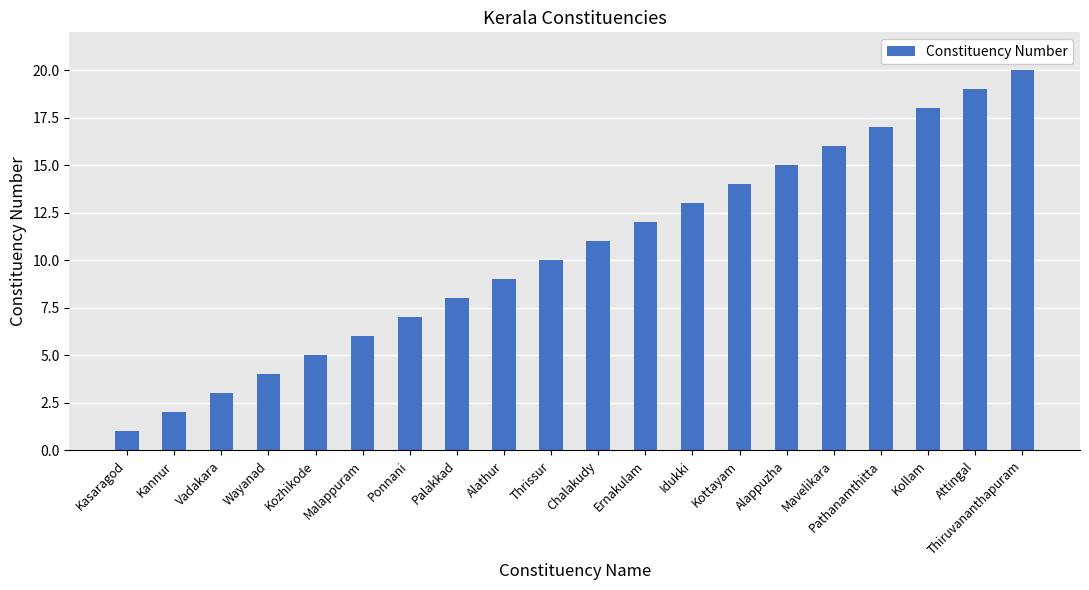

What is the difference between the values at Kannur and Vadakara?

1